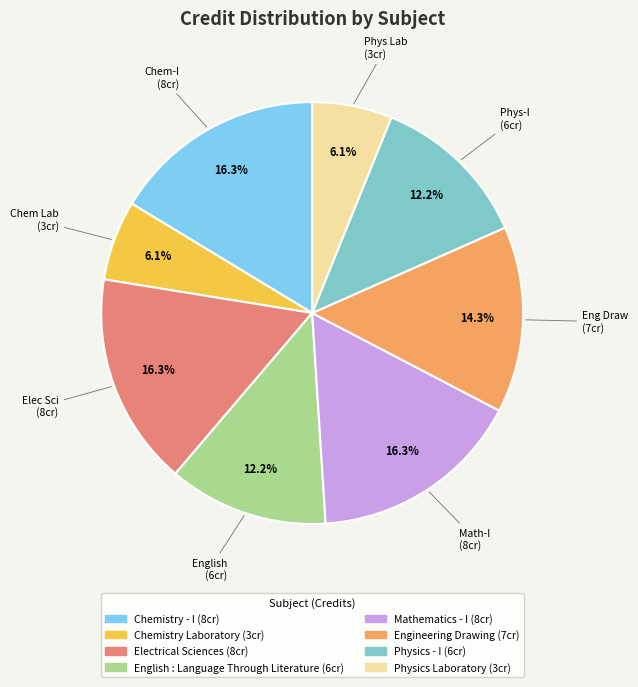

How many slices are in this pie chart?

8